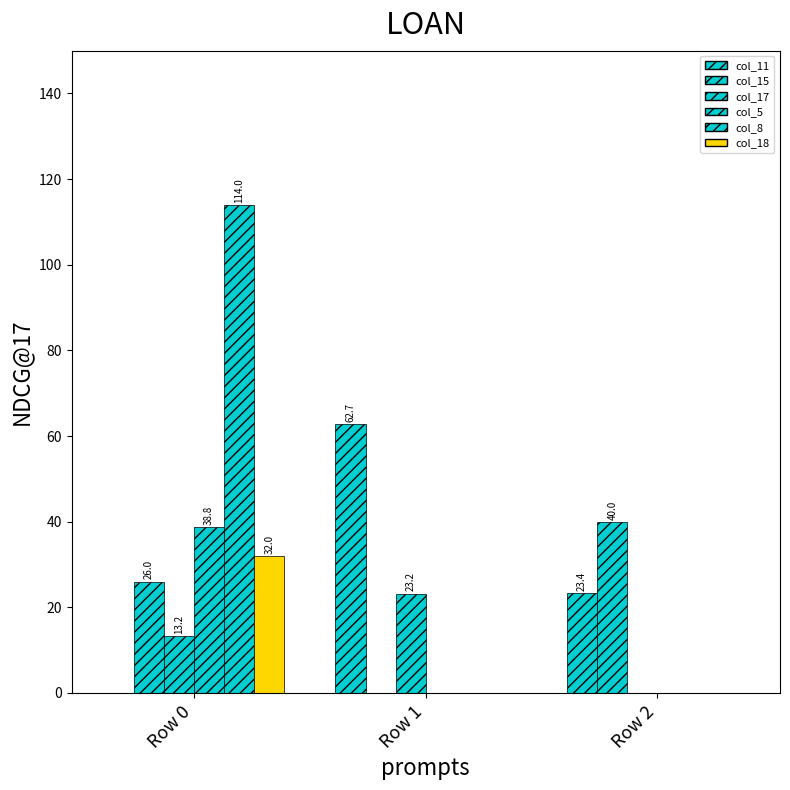

Count the number of categories in the chart.

3